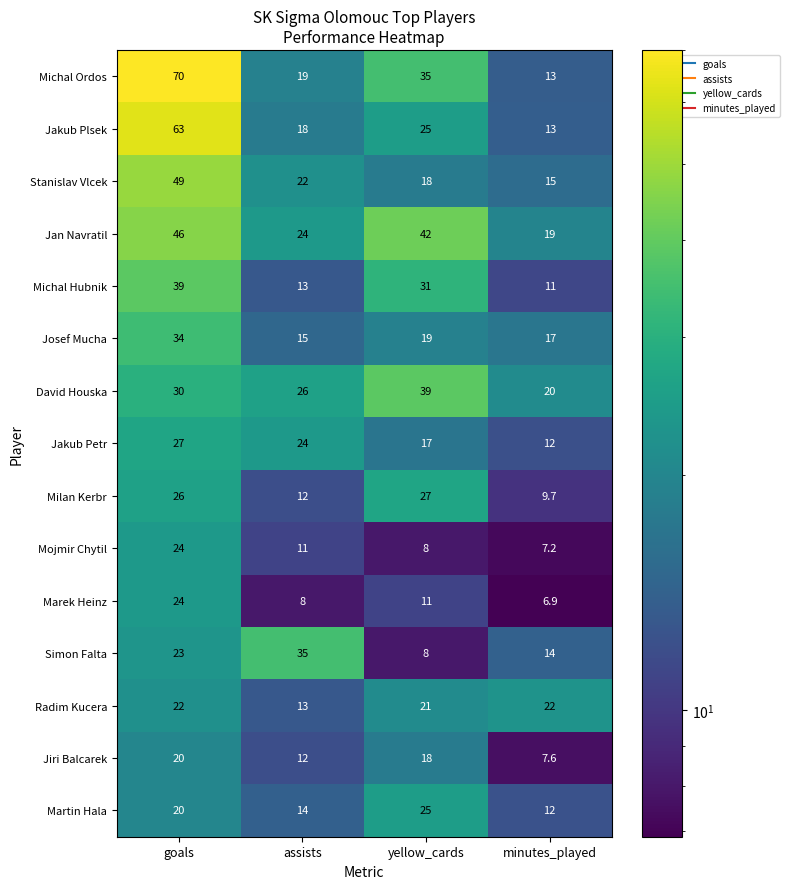

At which category does the chart reach its minimum across all series?

minutes_played